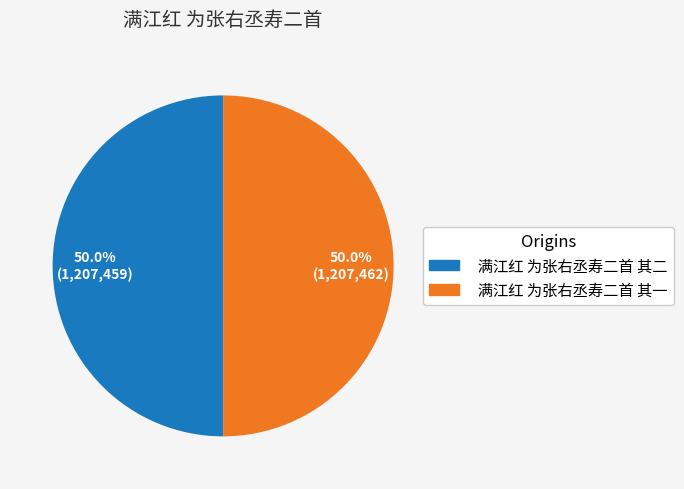

Combined, what portion of the pie is 满江红 为张右丞寿二首 其二 and 满江红 为张右丞寿二首 其一?

100.0%